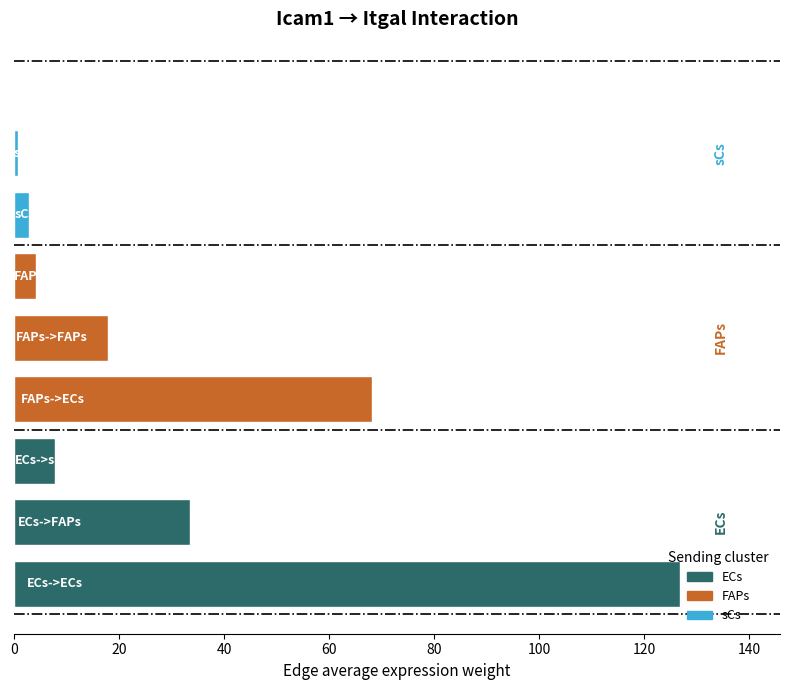

What is the sum of all values?

262.4